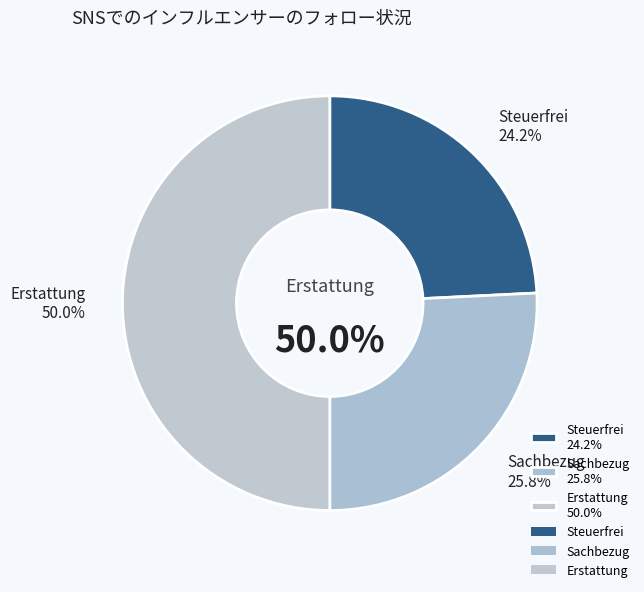

Is Steuerfrei the majority of the pie?

No